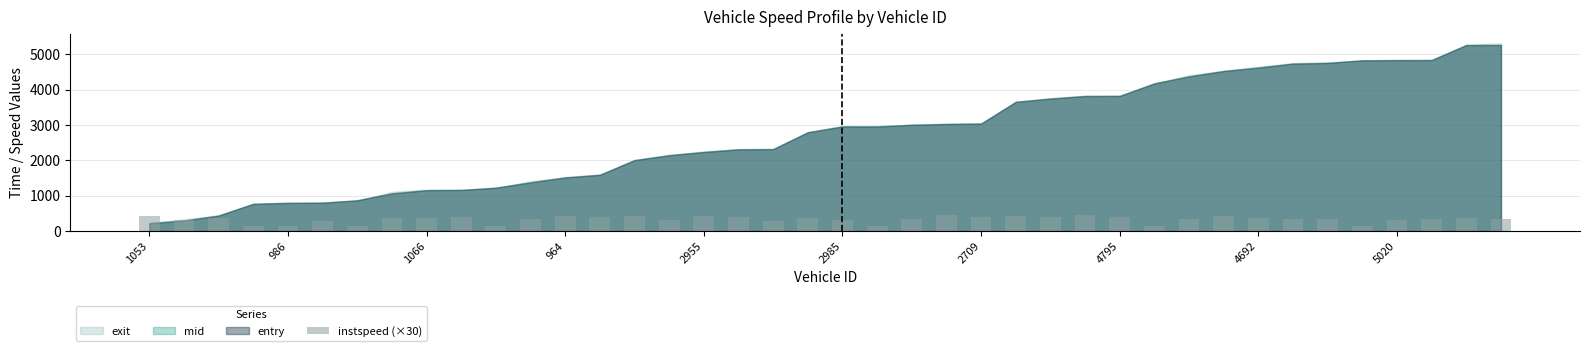

What is the greatest value displayed?

465.9